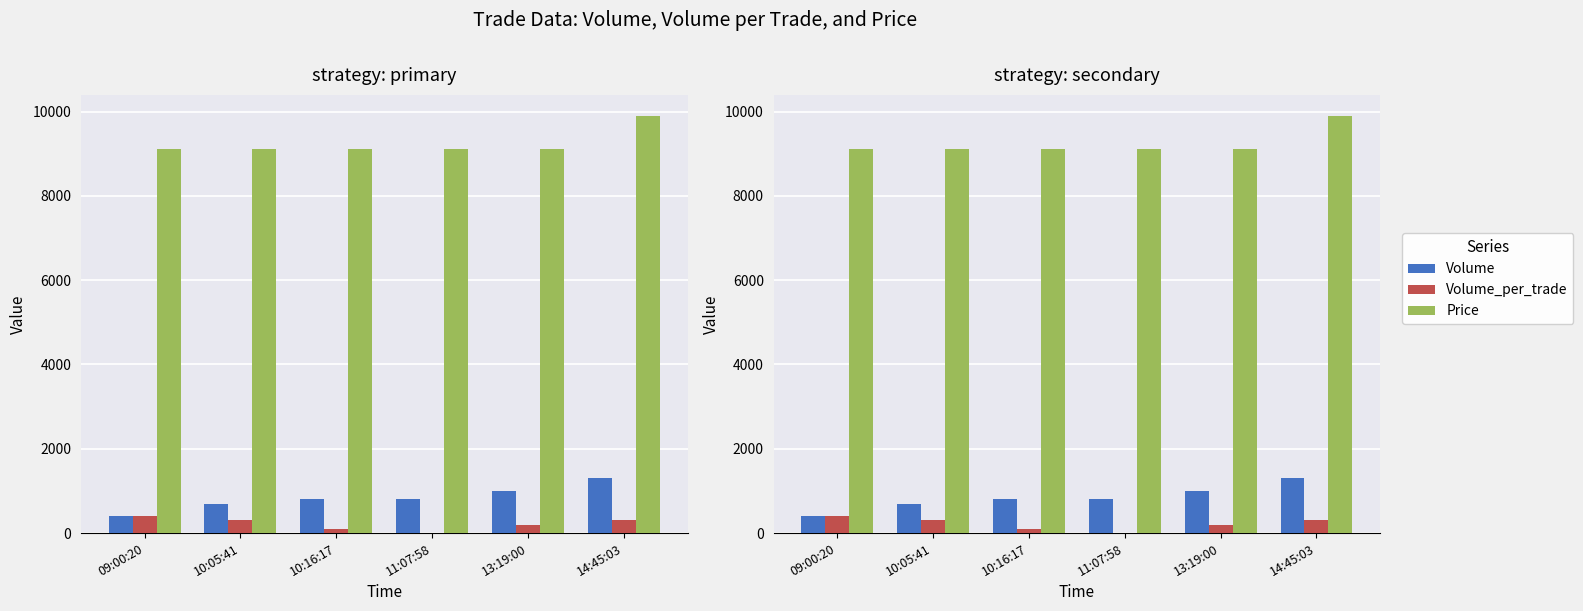

At which category does the chart reach its minimum across all series?

11:07:58